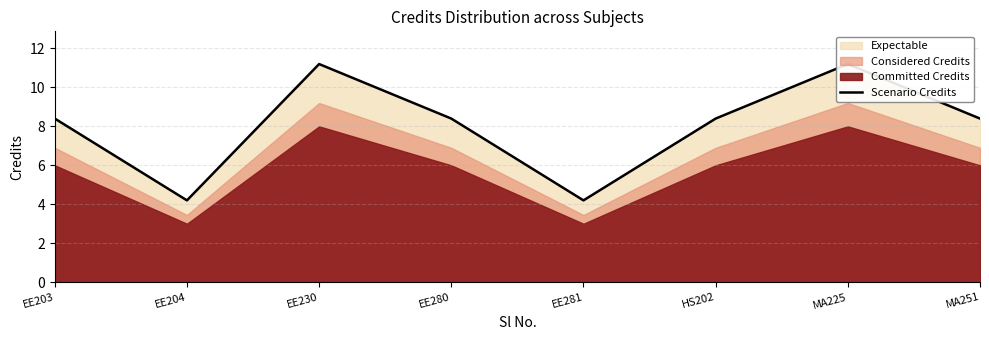

What is the difference between the values at EE230 and HS202?

2.8